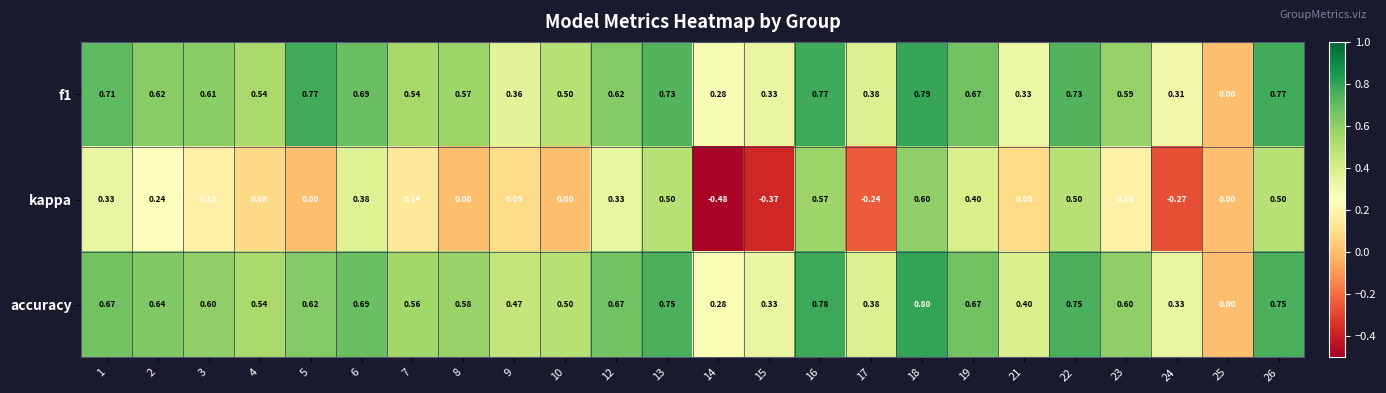

What is the maximum value shown in the chart?

0.8